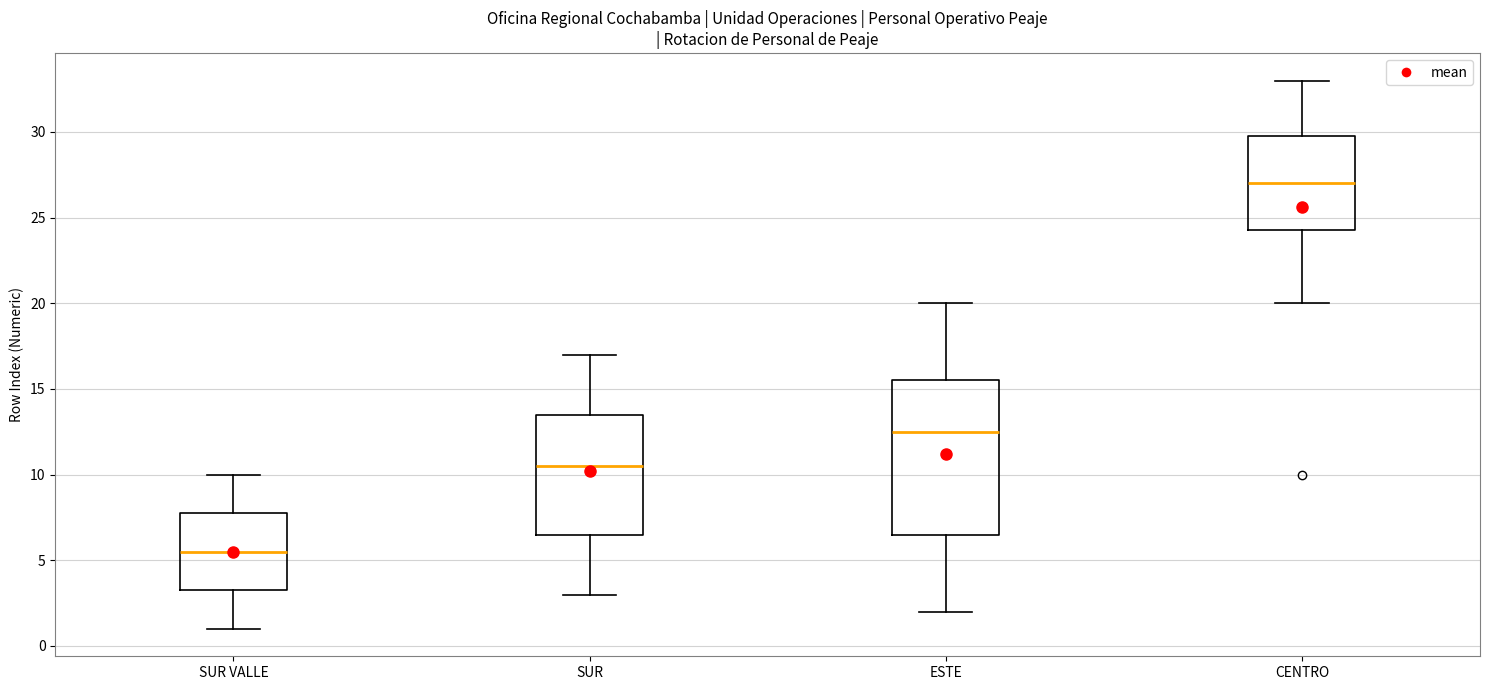

Which box's median line is the highest?

CENTRO